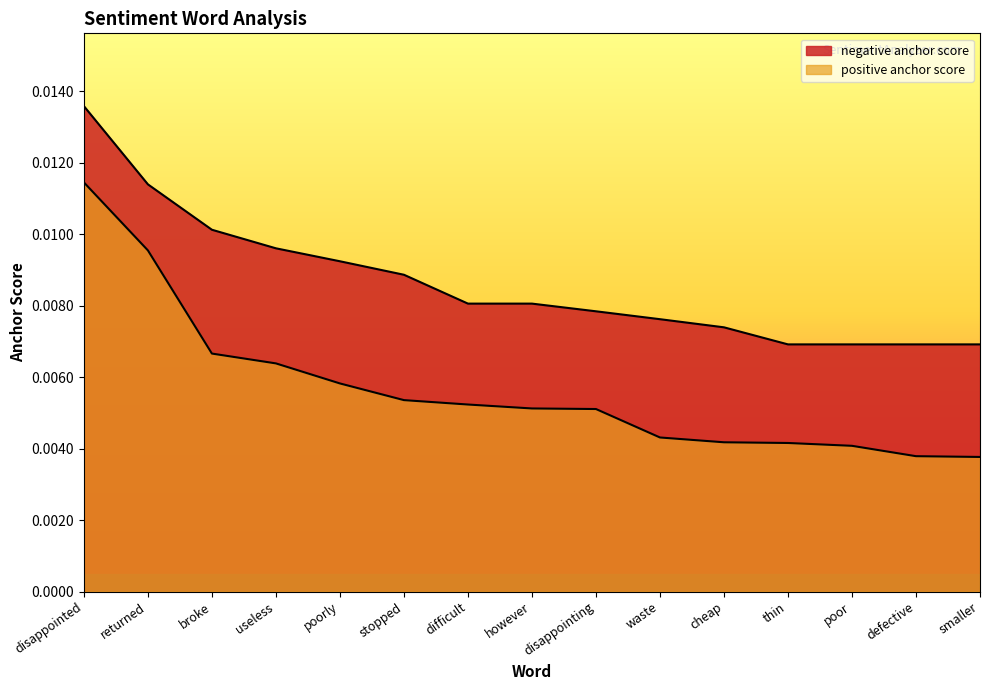

What are all the series names shown in the legend?

negative anchor score, positive anchor score